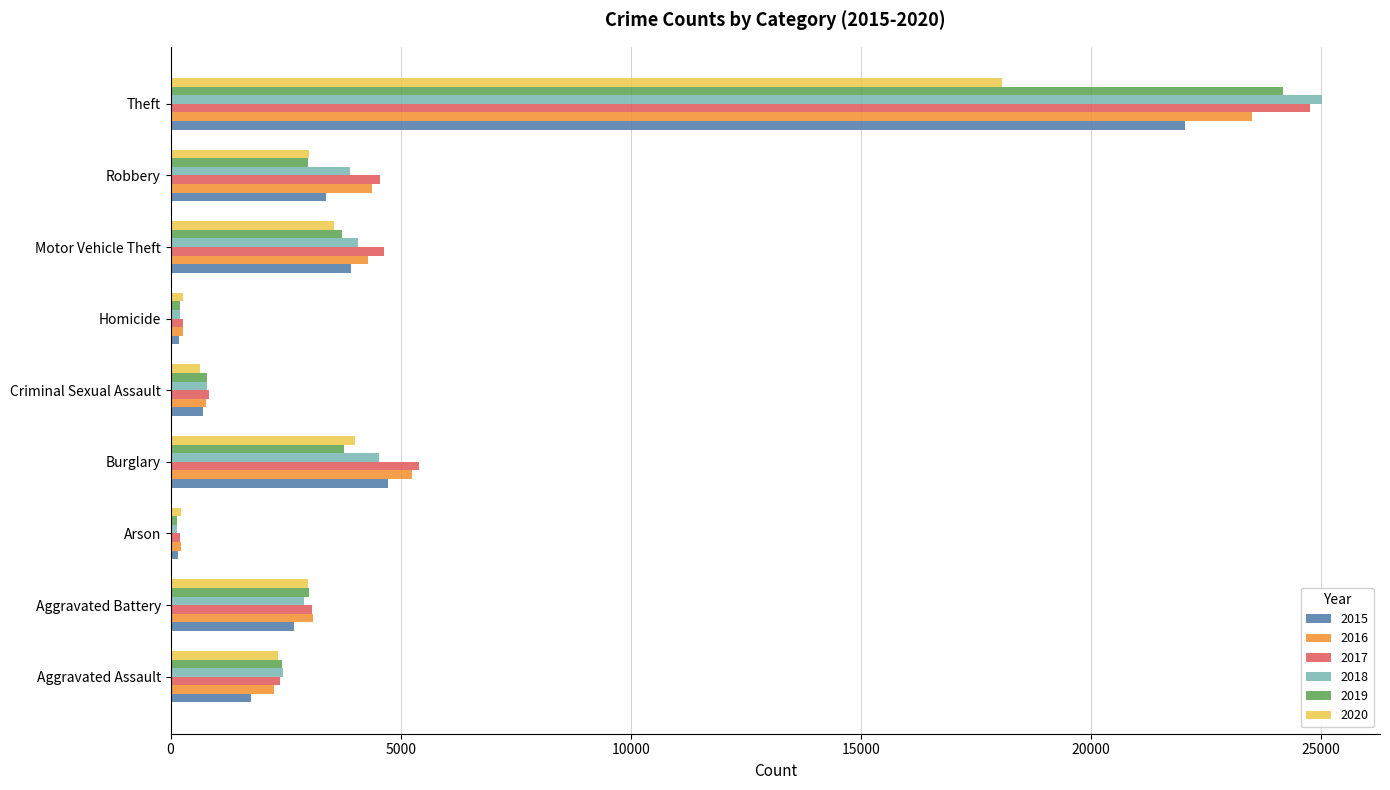

What is the maximum value shown in the chart?

25032